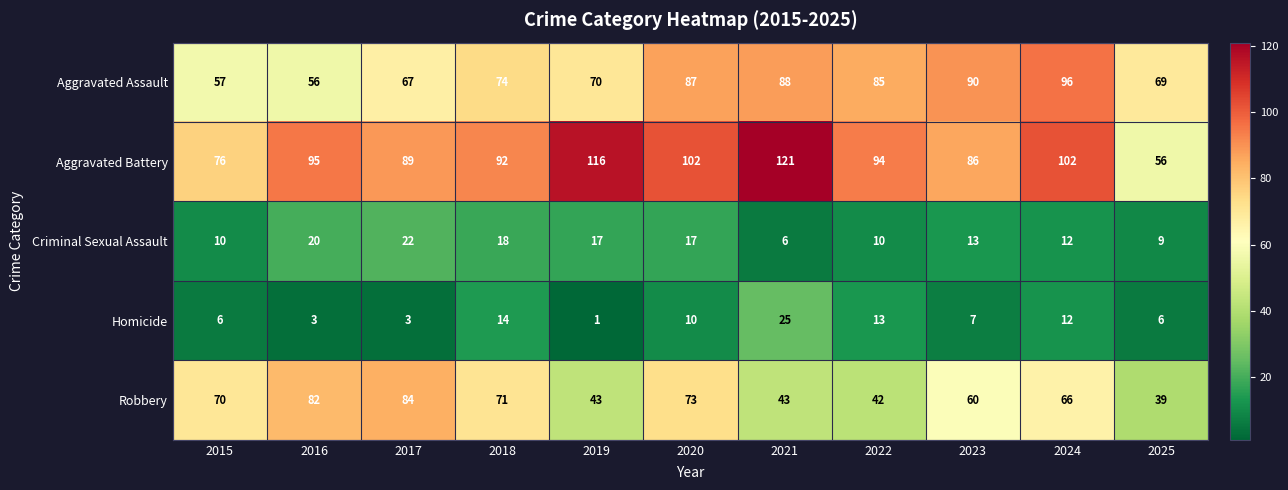

What is the sum of the Robbery values at 2022 and 2017?

126